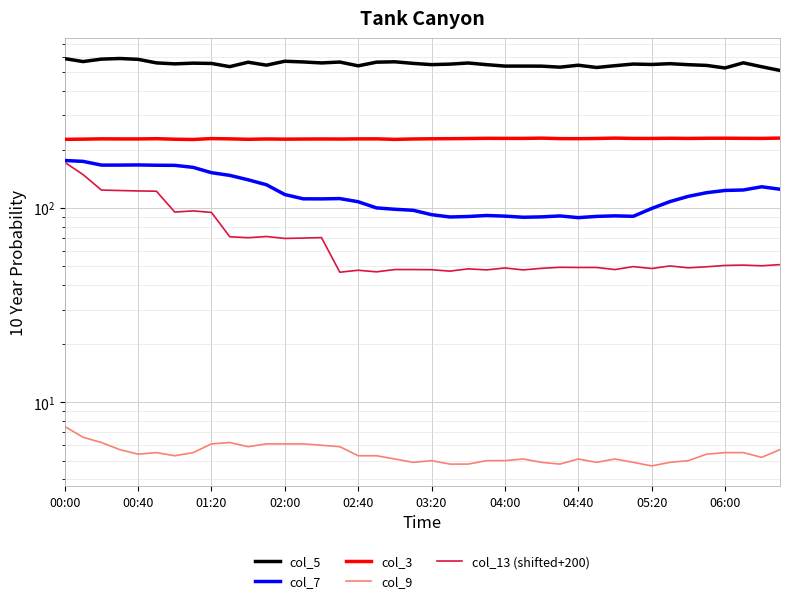

Reading right to left, what are all the values shown in this chart?

col_5: 510.8	533.8	559.2	526.0	542.2	546.9	553.5	548.3	551.0	540.4	529.1	543.4	531.1	537.5	537.9	537.9	547.1	558.0	550.5	547.3	555.4	566.0	563.5	539.5	564.3	558.4	565.0	569.7	543.8	563.1	534.4	555.0	556.9	552.3	558.7	582.7	588.5	584.2	567.5	587.7
col_7: 124.9	128.6	123.8	123.1	119.9	114.8	107.9	99.4	90.6	91.1	90.5	89.2	91.0	90.0	89.6	90.8	91.5	90.4	89.9	92.4	97.3	98.5	100.1	107.7	111.8	111.4	111.5	117.3	131.7	139.7	147.2	152.0	161.9	165.8	166.0	166.6	166.3	166.3	173.8	175.6
col_3: 229.0	228.2	228.4	228.7	228.6	228.1	228.6	228.0	228.1	229.0	228.0	227.5	227.6	228.9	228.2	228.2	228.4	227.8	227.5	227.2	226.7	225.6	227.0	226.9	226.5	226.7	226.5	226.2	226.7	225.8	227.0	227.7	225.3	226.0	227.4	226.8	226.8	227.0	226.2	225.7
col_9: 5.7	5.2	5.5	5.5	5.4	5.0	4.9	4.7	4.9	5.1	4.9	5.1	4.8	4.9	5.1	5.0	5.0	4.8	4.8	5.0	4.9	5.1	5.3	5.3	5.9	6.0	6.1	6.1	6.1	5.9	6.2	6.1	5.5	5.3	5.5	5.4	5.7	6.2	6.6	7.5
col_13 (shifted+200): 51.1	50.4	50.8	50.6	49.8	49.2	50.3	48.8	49.9	48.2	49.4	49.4	49.5	48.9	48.0	49.1	48.0	48.6	47.3	48.1	48.2	48.2	46.9	47.8	46.7	70.4	70.0	69.7	71.3	70.3	71.1	94.9	96.6	95.3	122.0	122.4	123.0	123.7	148.6	172.0